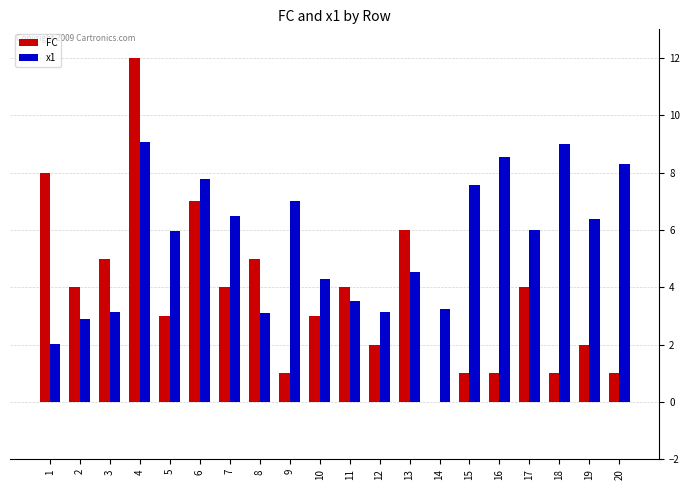

What is the sum of the FC values at 12 and 14?

2.0